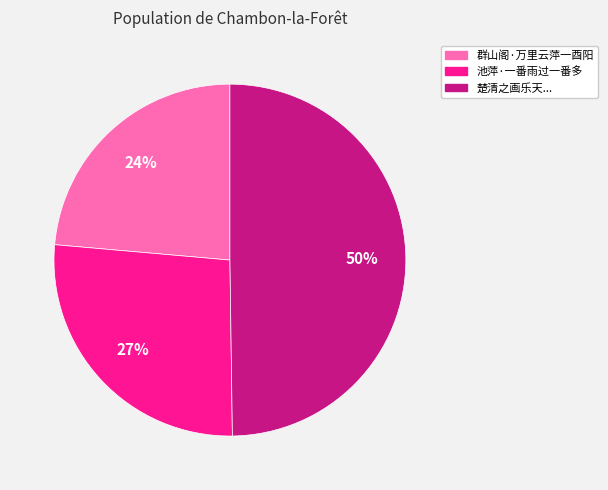

To the nearest percent, what is the average slice percentage?

33%